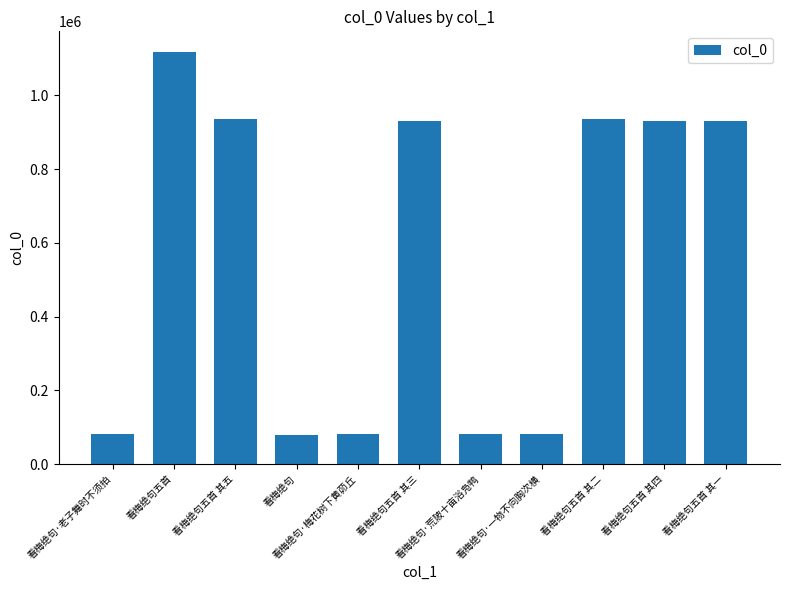

The value at 看梅绝句·梅花树下黄茆丘 is 23123. True or false?

False